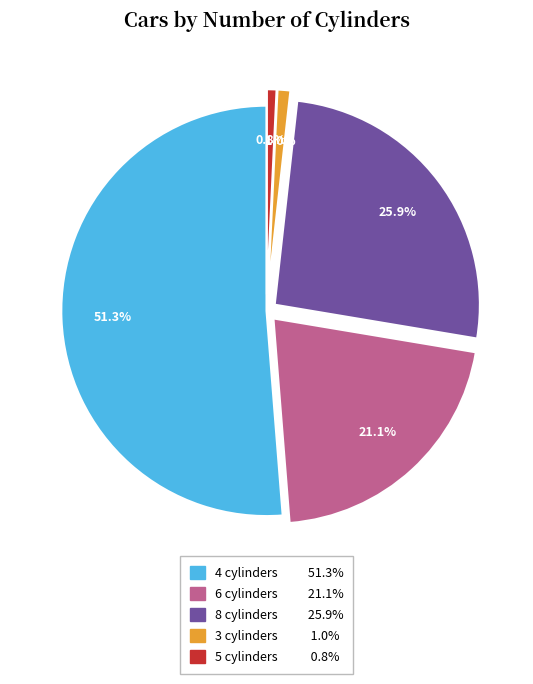

Which has a higher value, 4 cylinders or 3 cylinders?

4 cylinders